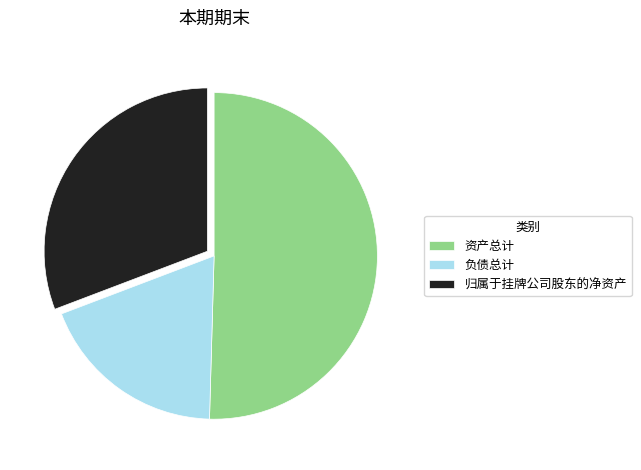

Between 资产总计 and 归属于挂牌公司股东的净资产, which is larger?

资产总计